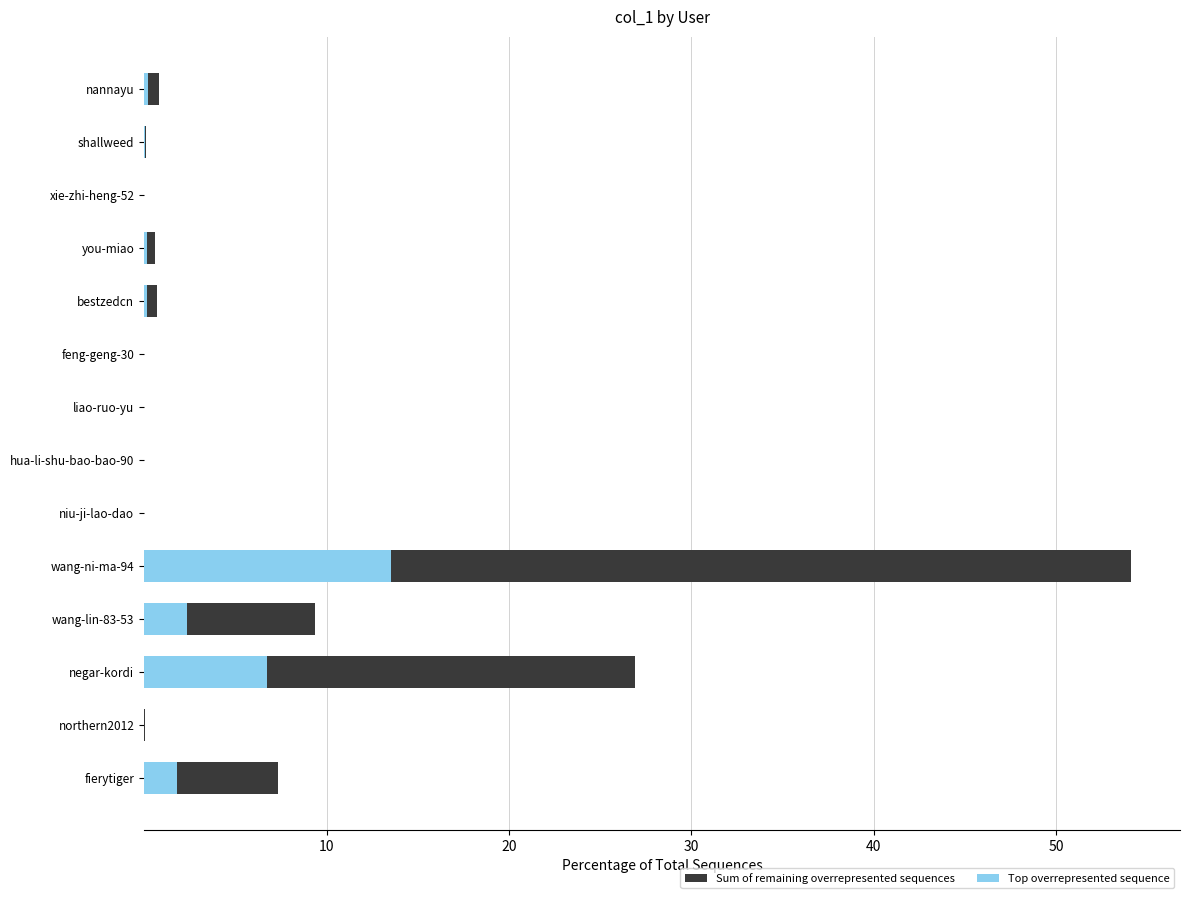

At which category is the sum across all series the highest?

wang-ni-ma-94